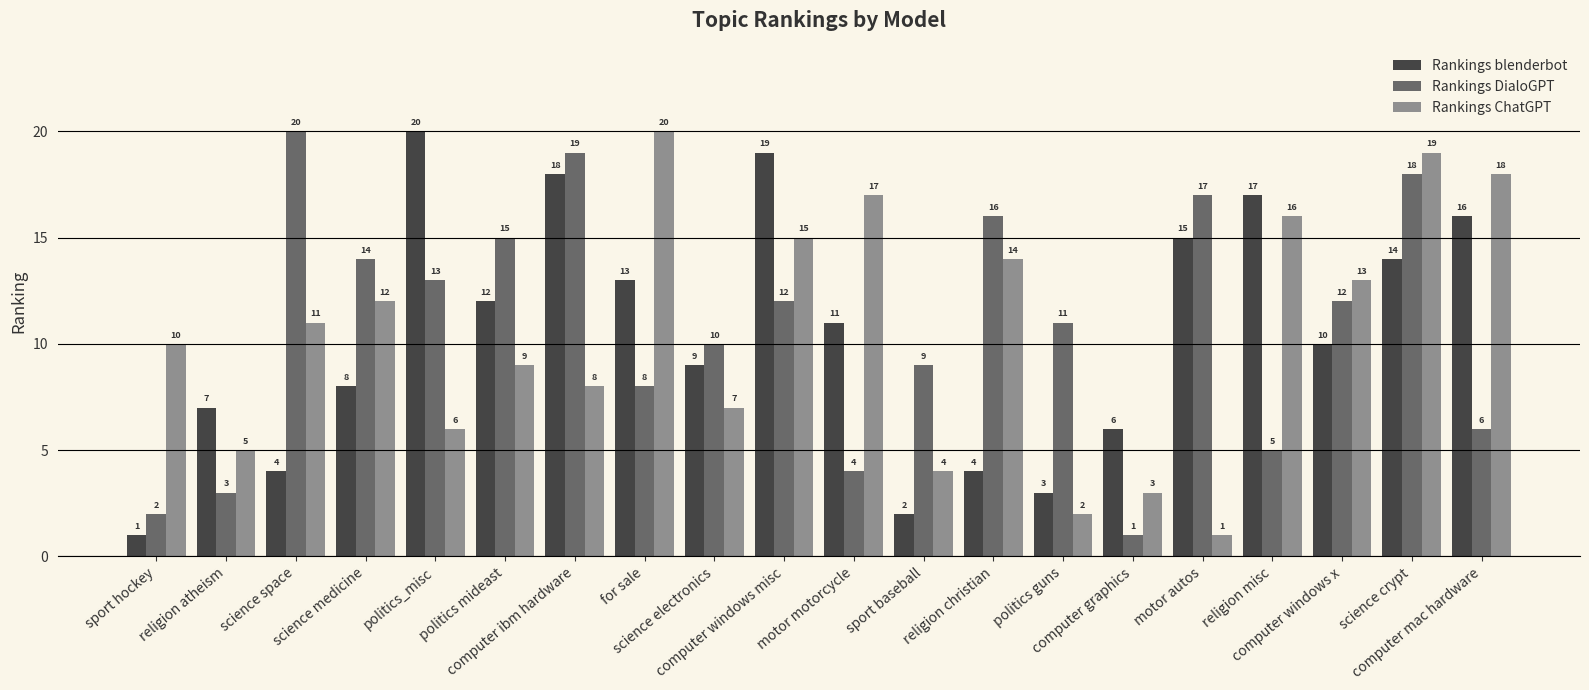

What is the highest value of the Rankings ChatGPT series?

20